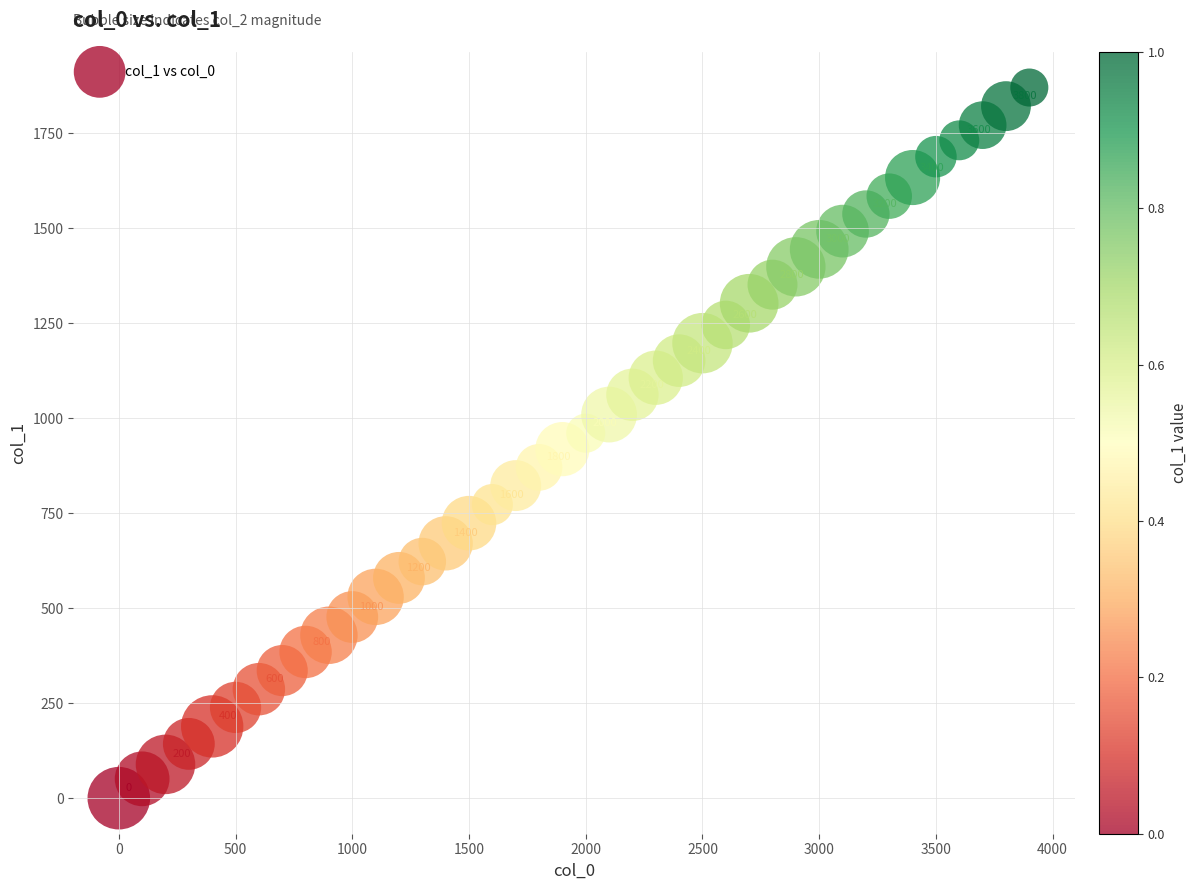

What is the range of X values (max minus min)?

3900